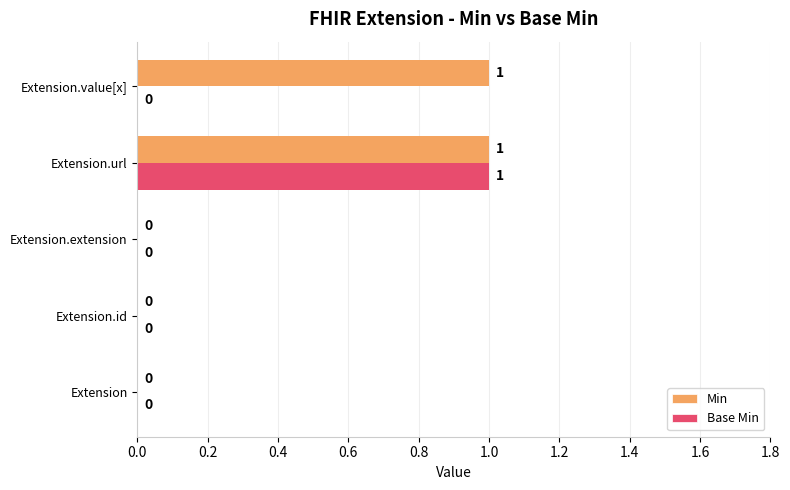

The value of Min at Extension.id is 0. True or false?

True